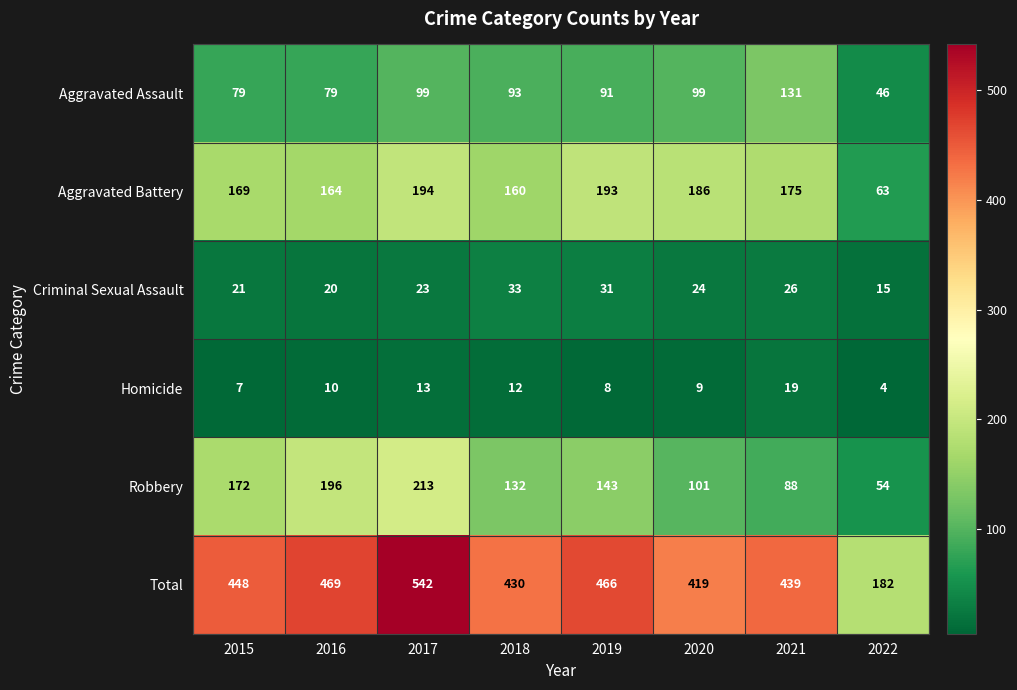

Which series changed the most between 2016 and 2020?

Robbery